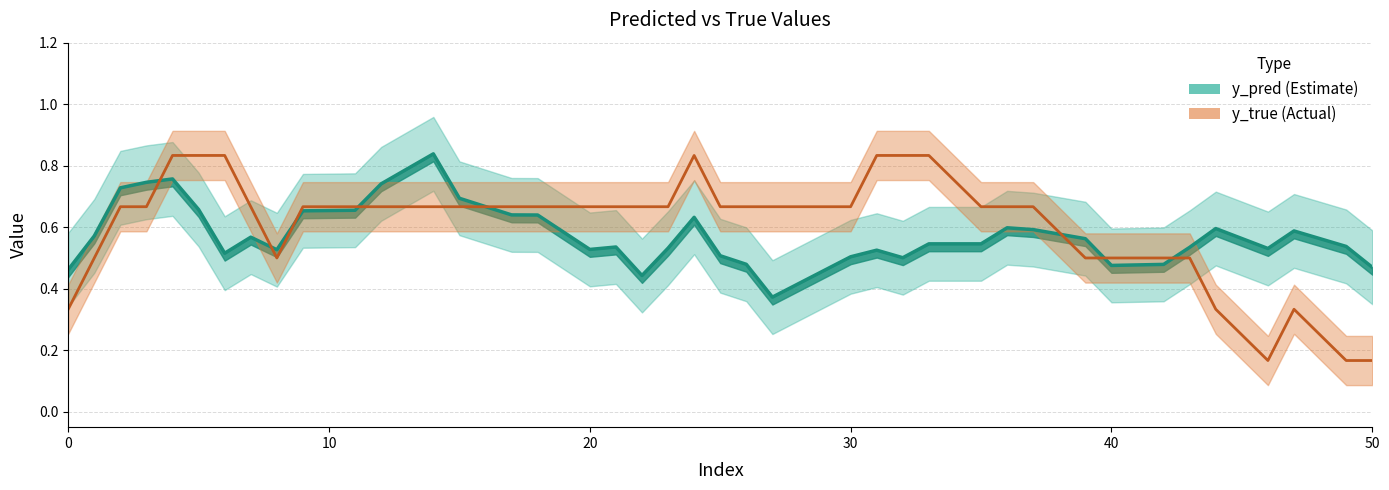

List the series in order of their overall mean, highest first.

y_true, y_pred